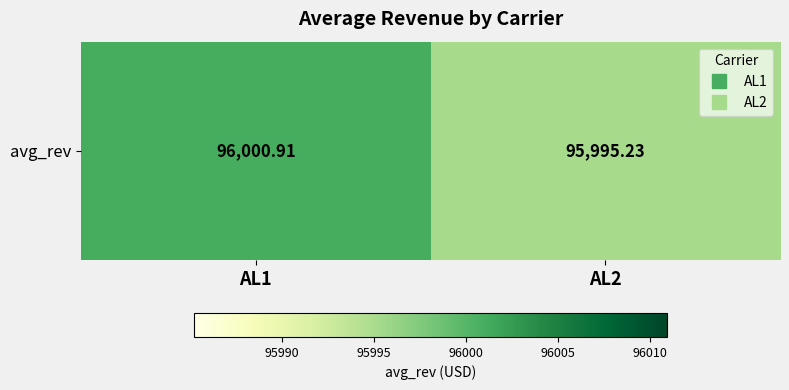

What is the maximum value shown in the chart?

96000.9